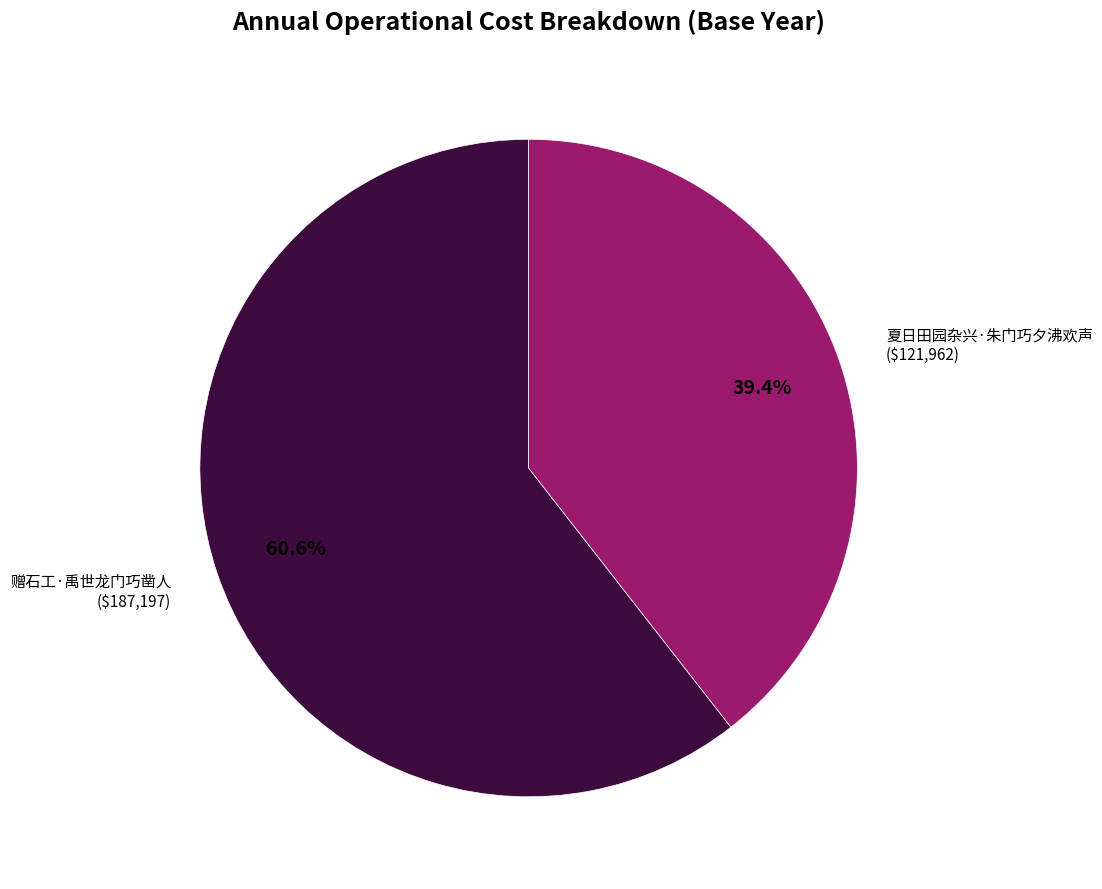

Does any single category account for the majority?

Yes